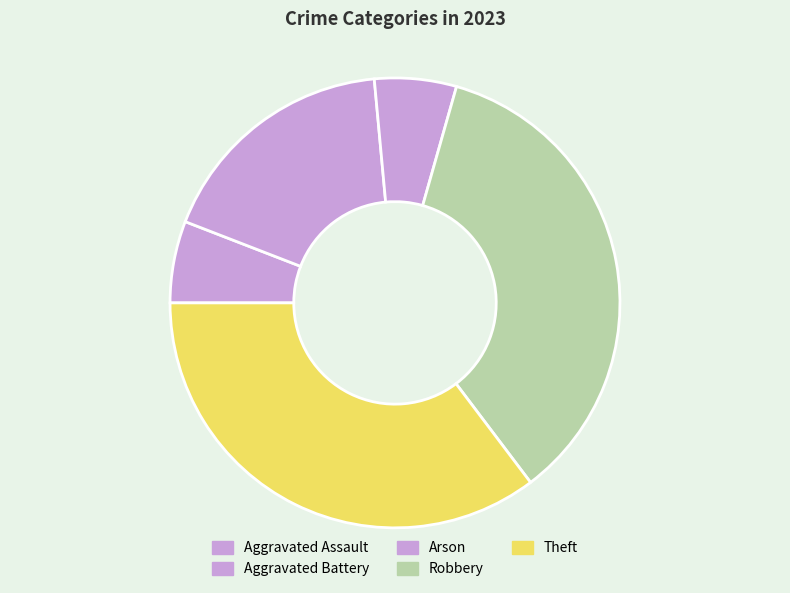

Is Robbery the majority of the pie?

No